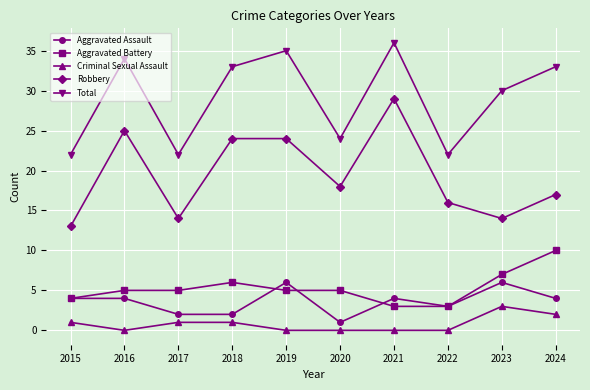

What is the difference between the highest and lowest values at 2016?

34